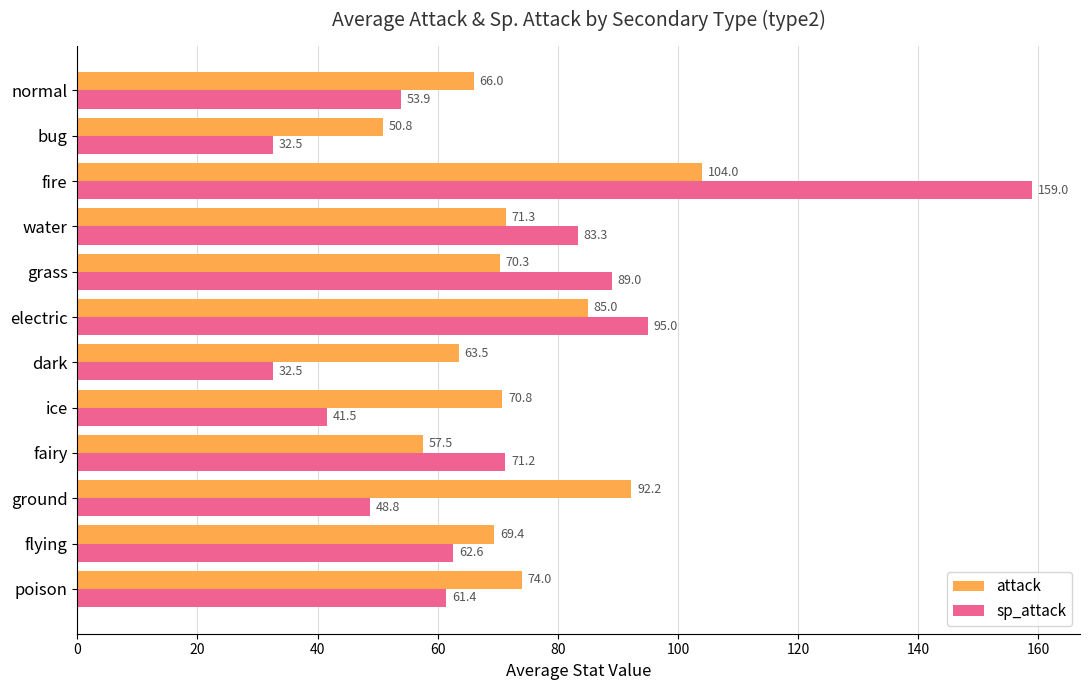

What is the average value of the attack series?

72.9